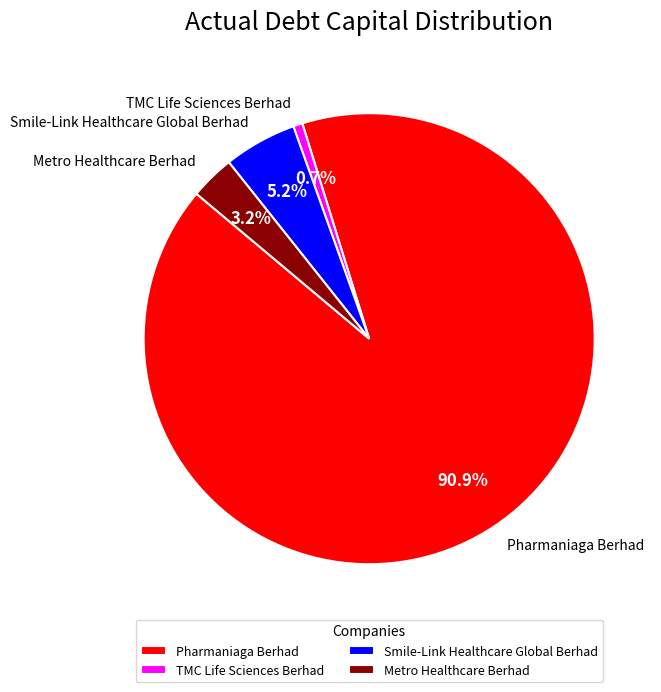

To the nearest percent, what is the difference between the largest and smallest slice percentages?

90%